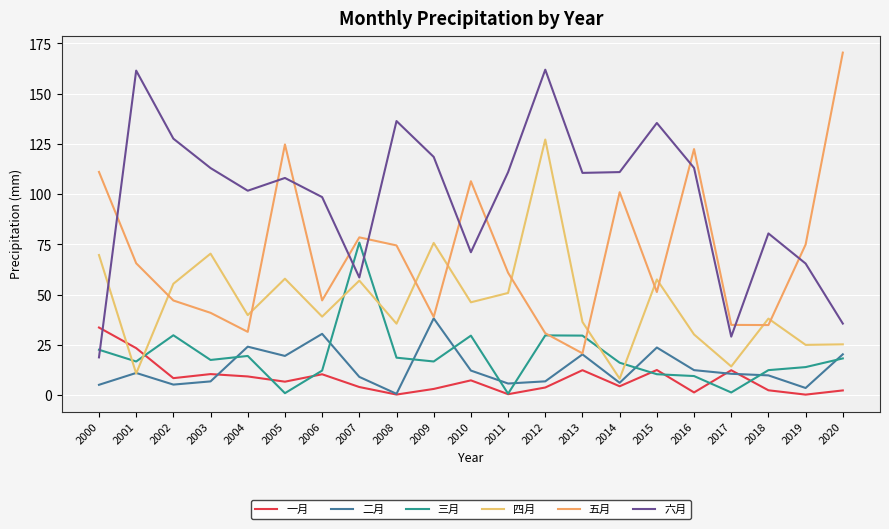

What is the difference between the maximum and minimum values in the 一月 series?

33.4